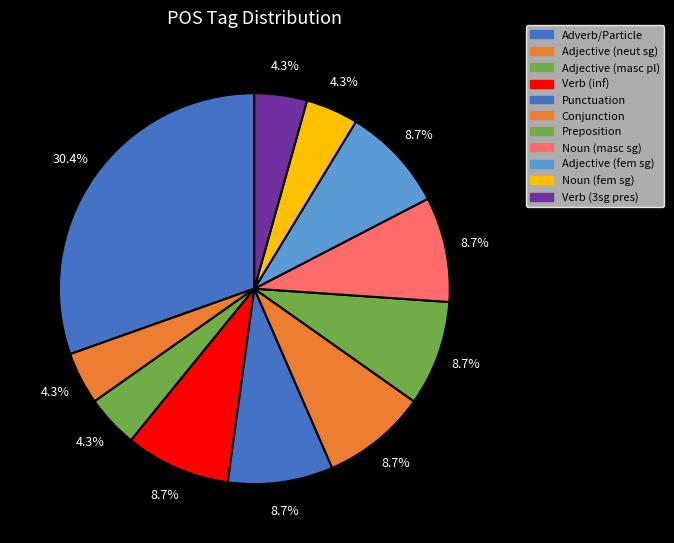

Does any single category account for the majority?

No